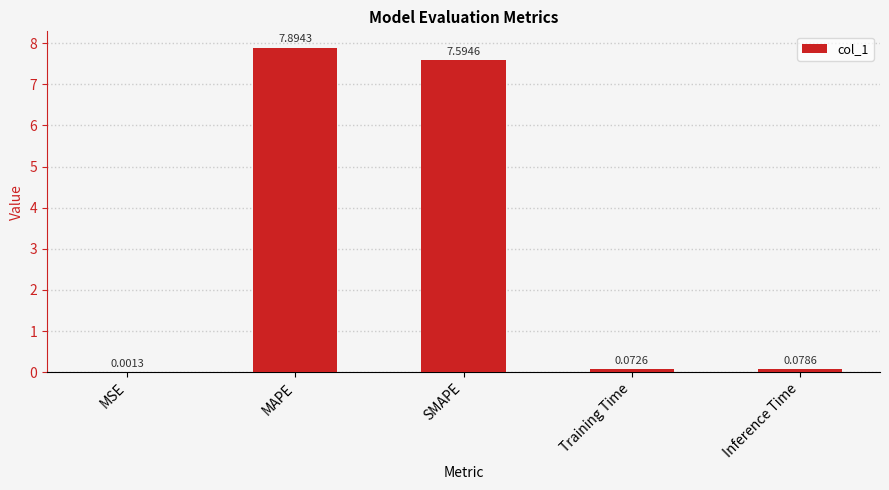

Which category has the highest value across all series?

MAPE